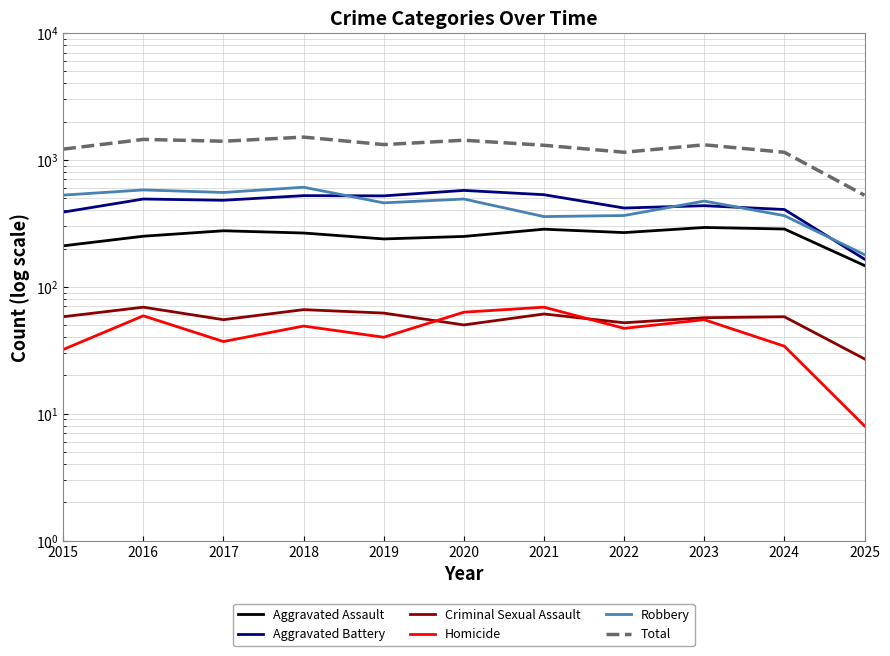

Between 2021 and 2017, which is larger?

2021